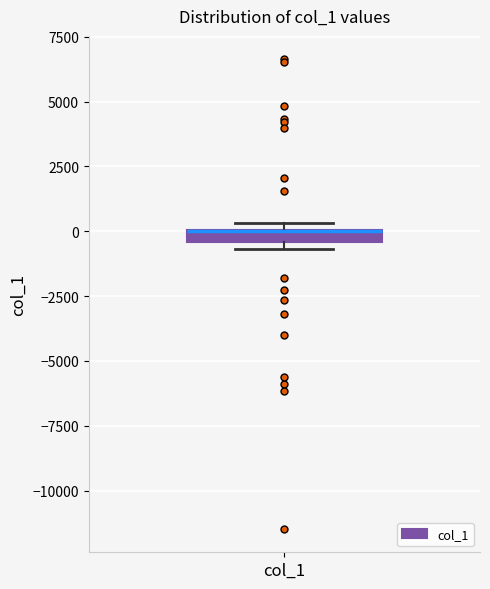

Where is the upper edge of the box for col_1 on the y-axis? The values are not printed on the chart, so give them approximately, as read against the axis.

0